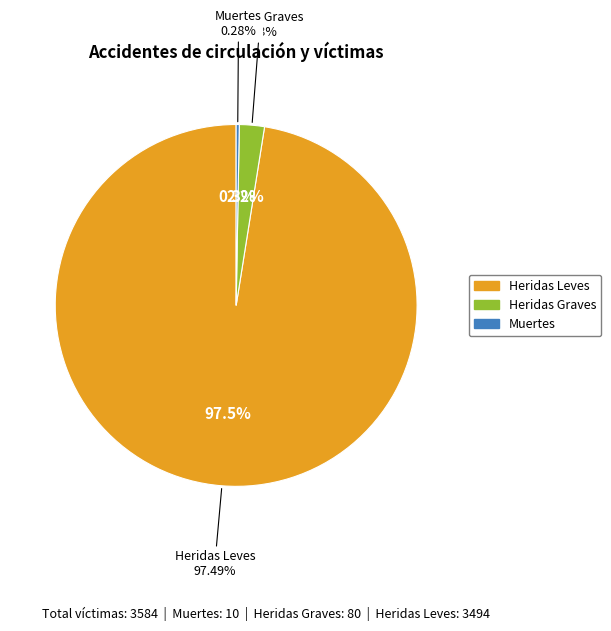

True or false: Heridas Leves accounts for 85% of the total.

False